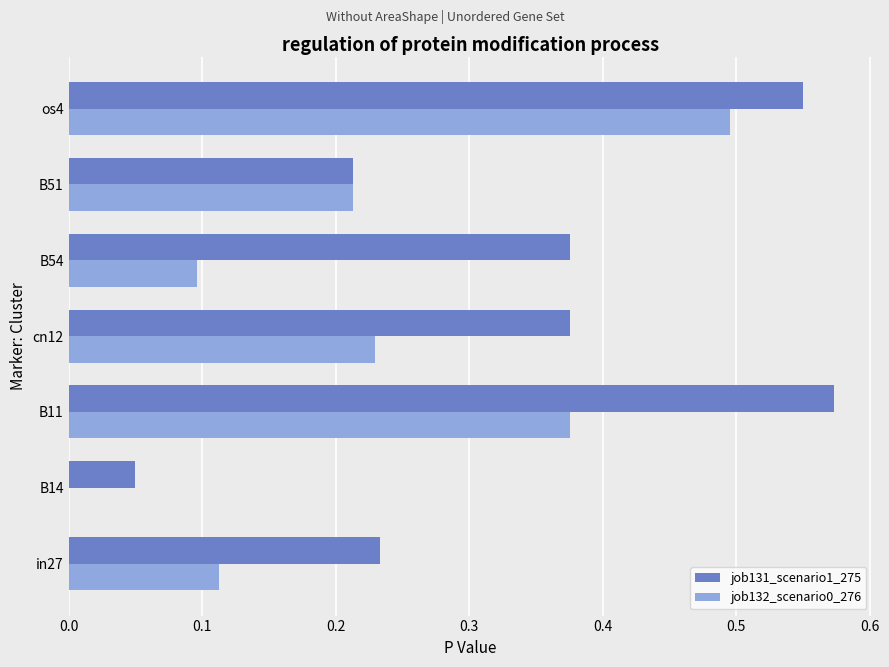

Is the value of job132_scenario0_276 at B51 greater than the value of job131_scenario1_275 at B11?

No